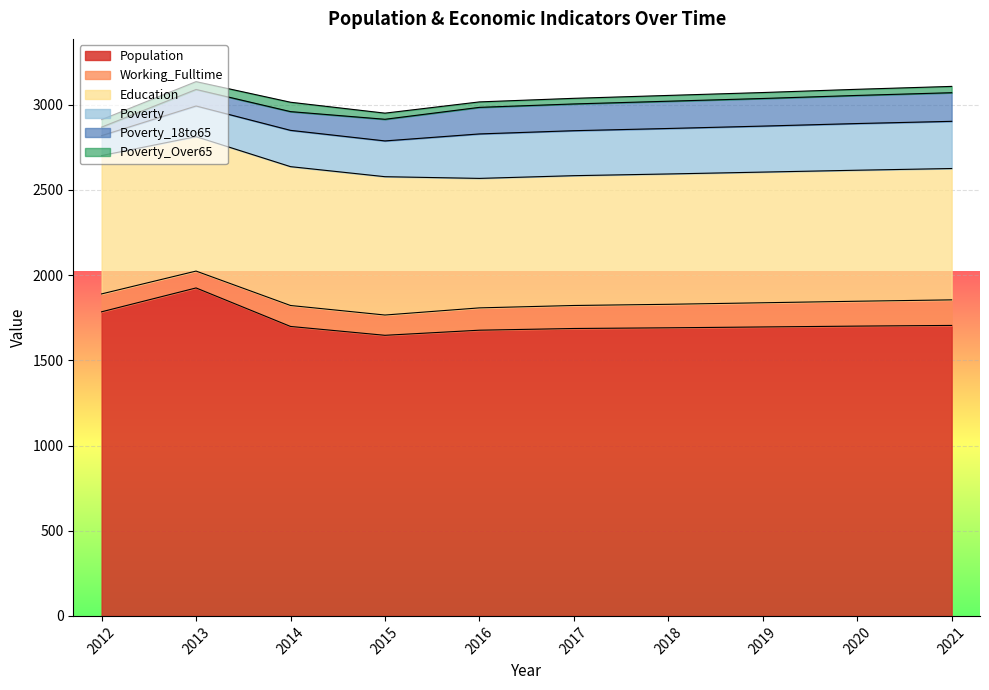

Which has a higher value, 2018 or 2012?

2012